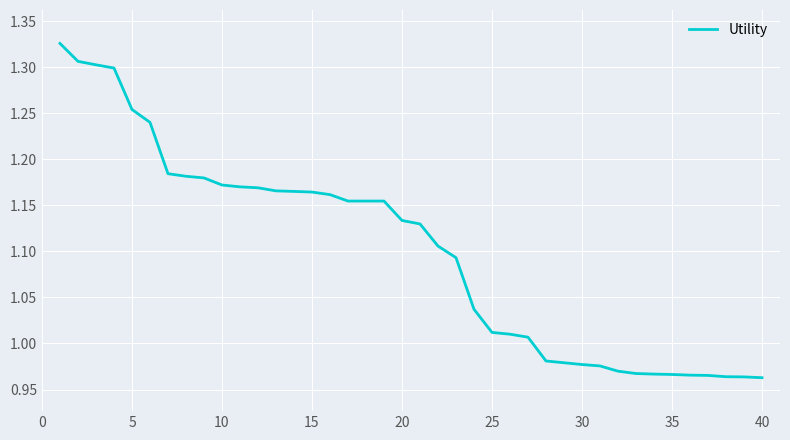

How many lines are shown in the chart?

1